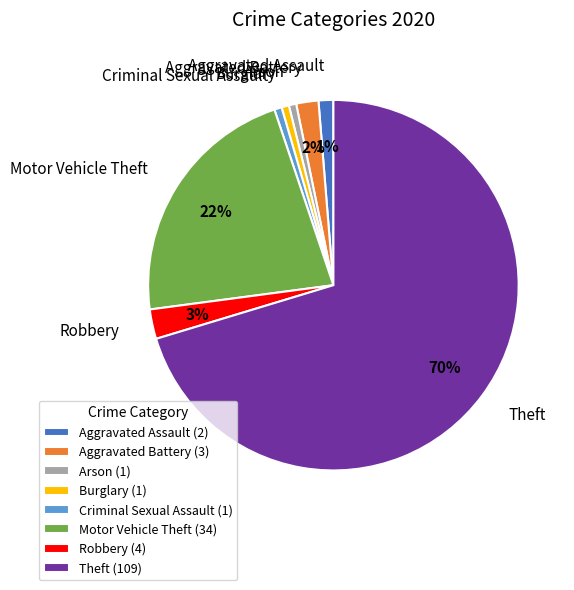

Is the sum of Aggravated Assault and Theft greater than half?

Yes